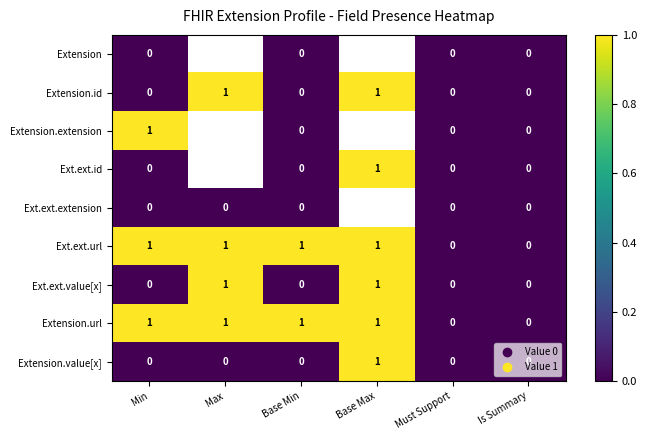

Which category has the highest value in the Extension.value[x] series?

Base Max